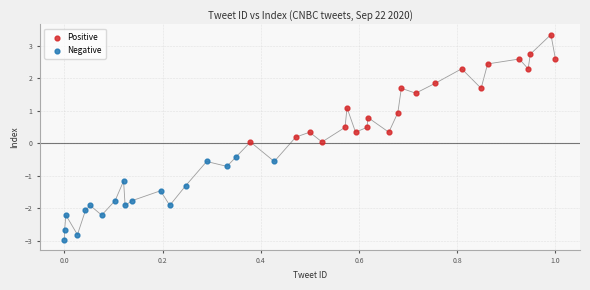

Which series has the widest spread of Y values?

Positive